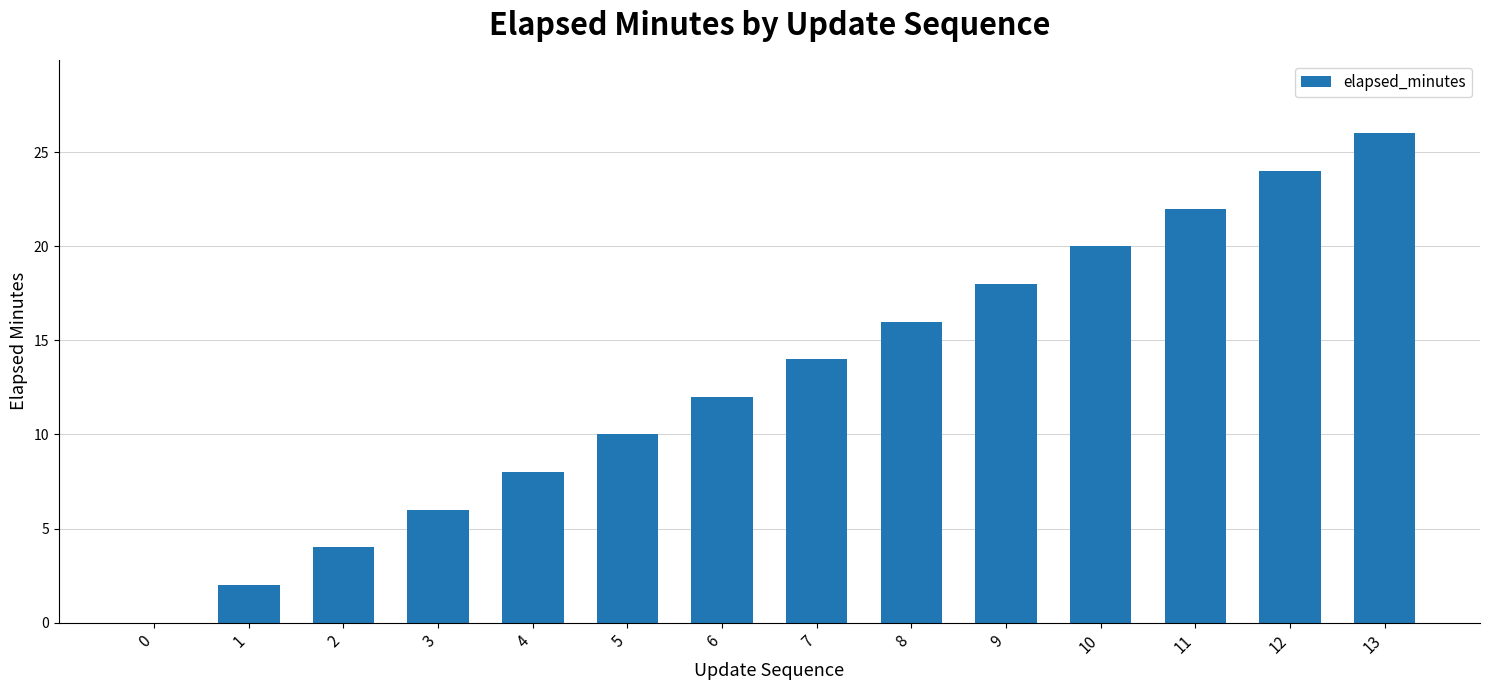

Reading right to left, transcribe all the data shown in this chart.

26	24	22	20	18	16	14	12	10	8	6	4	2	0